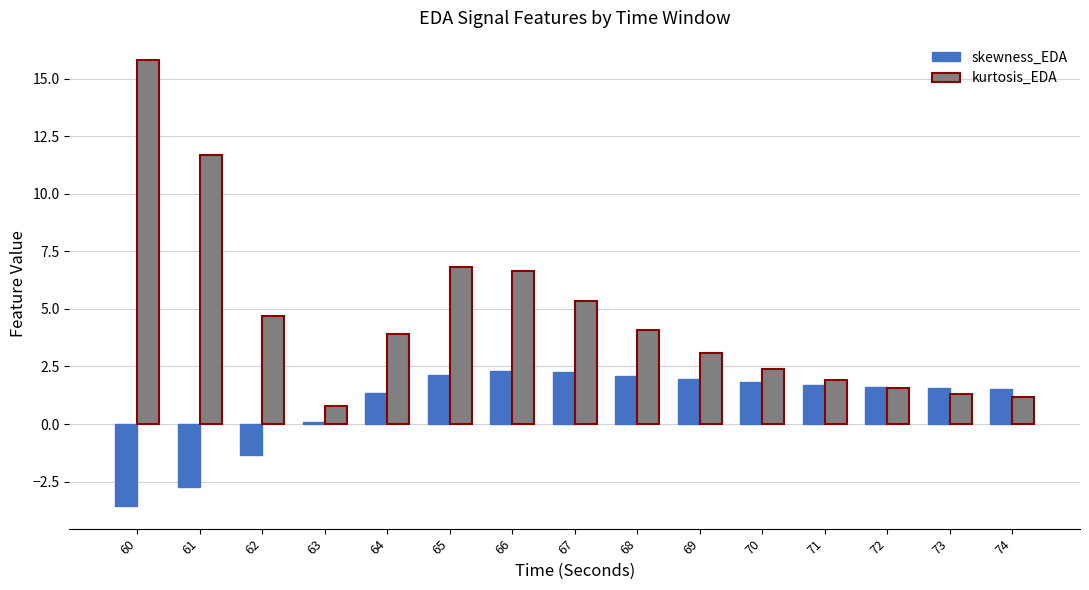

True or false: kurtosis_EDA has a value of 1.2 at 69.

False